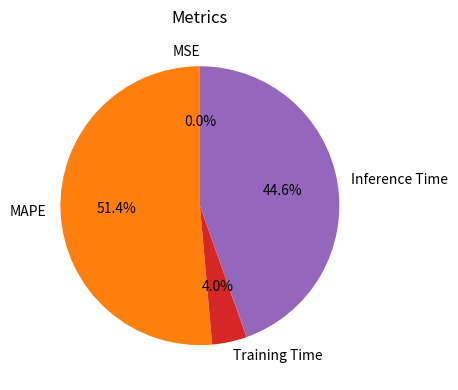

How much of the chart is everything except Training Time?

96.0%